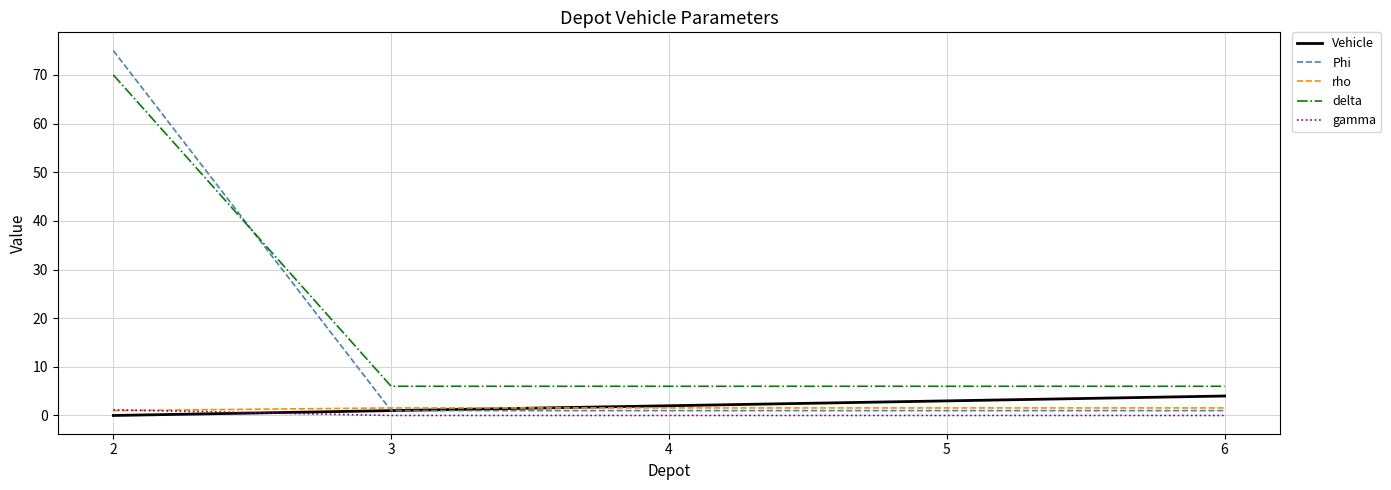

True or false: delta and gamma cross at least once.

False